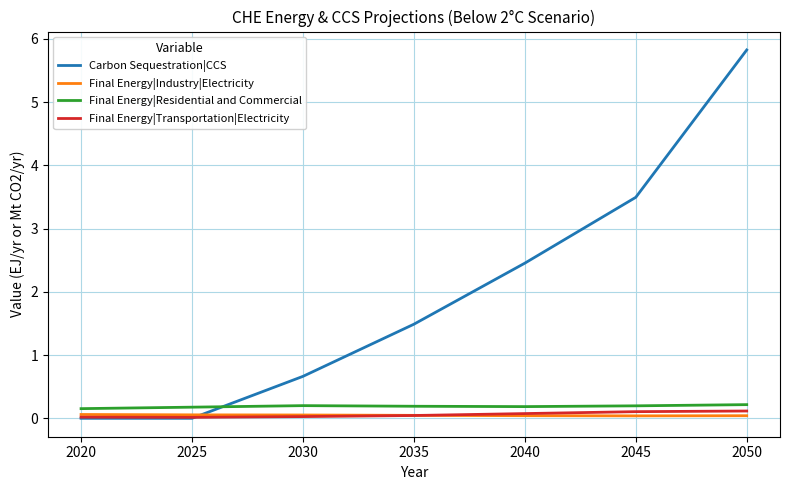

How many lines are shown in the chart?

4